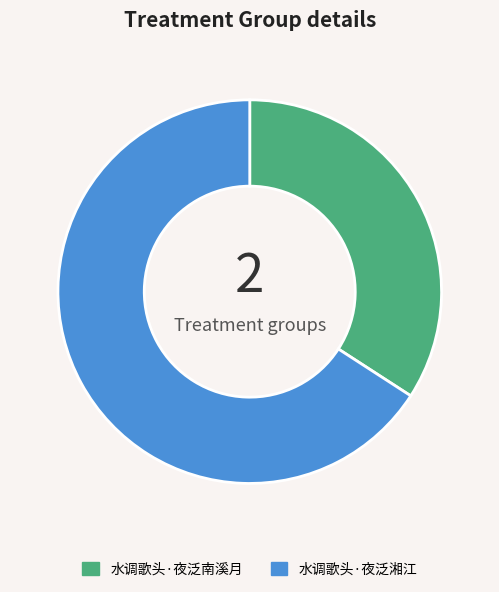

Rank the categories by value from lowest to highest.

水调歌头·夜泛南溪月, 水调歌头·夜泛湘江